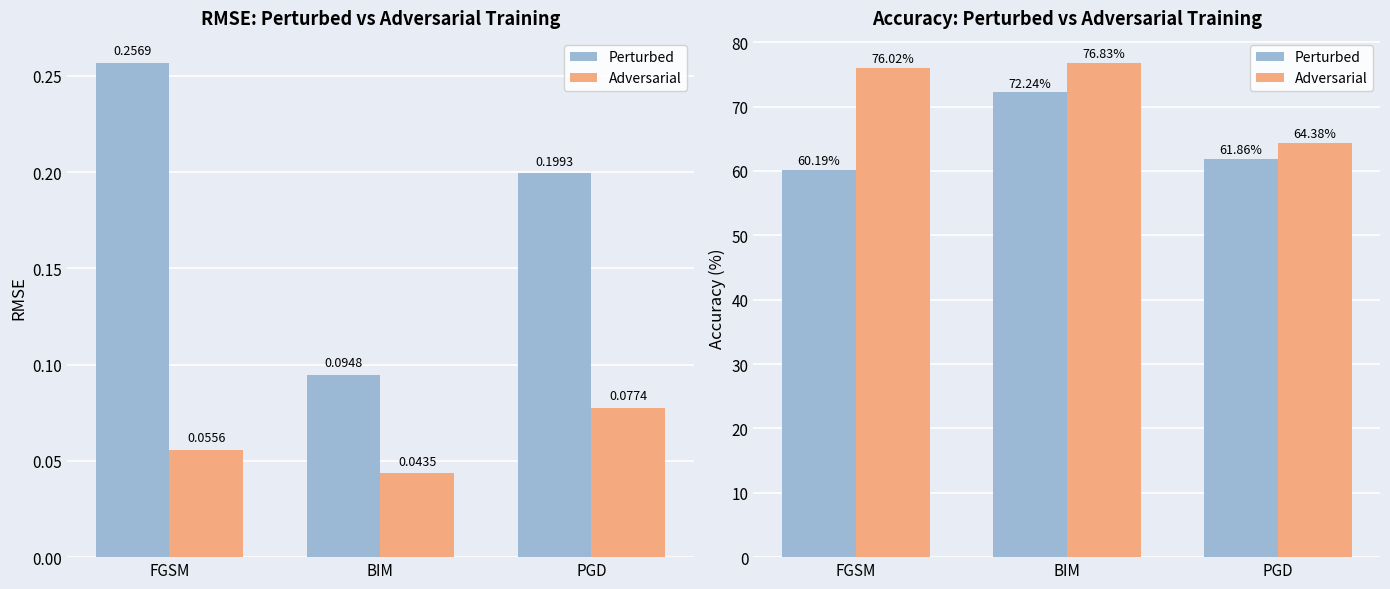

How many series are shown in this chart?

2